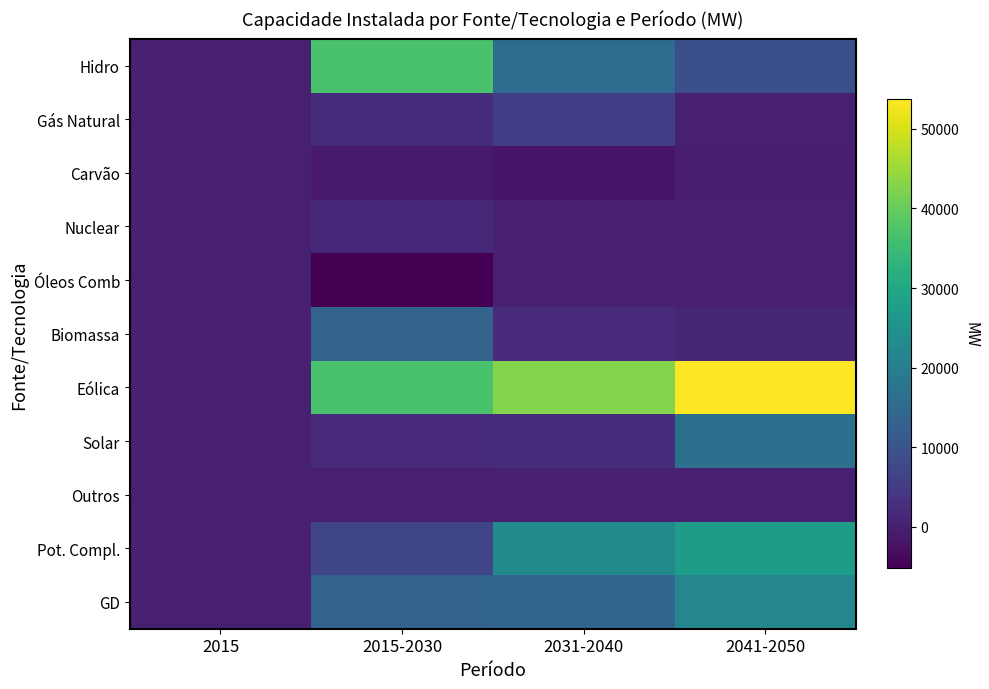

Reading right to left, extract all data points from this chart.

Hidro: 2041-2050=9245	2031-2040=15428	2015-2030=36889	2015=0
Gás Natural: 2041-2050=31	2031-2040=5634	2015-2030=2489	2015=0
Carvão: 2041-2050=-340	2031-2040=-1911	2015-2030=-922	2015=0
Nuclear: 2041-2050=0	2031-2040=0	2015-2030=1405	2015=0
Óleos Comb: 2041-2050=0	2031-2040=0	2015-2030=-5183	2015=0
Biomassa: 2041-2050=1026	2031-2040=2022	2015-2030=13498	2015=0
Eólica: 2041-2050=53692	2031-2040=42700	2015-2030=36821	2015=0
Solar: 2041-2050=16645	2031-2040=2548	2015-2030=2149	2015=0
Outros: 2041-2050=0	2031-2040=0	2015-2030=0	2015=0
Pot. Compl.: 2041-2050=27062	2031-2040=22769	2015-2030=7177	2015=0
GD: 2041-2050=22159	2031-2040=14059	2015-2030=13651	2015=0